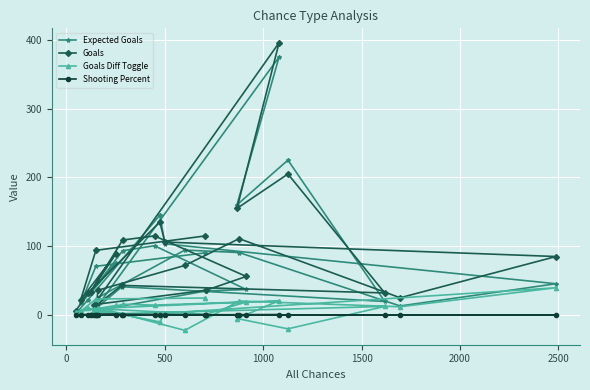

What is the value of the Goals point at the 4th from the left?

34.0